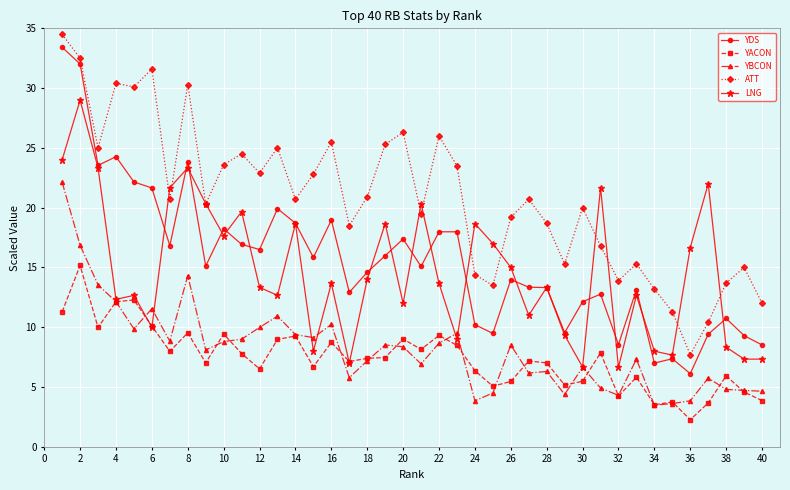

What is the difference between the second highest and second lowest values in the YBCON series?

13.2